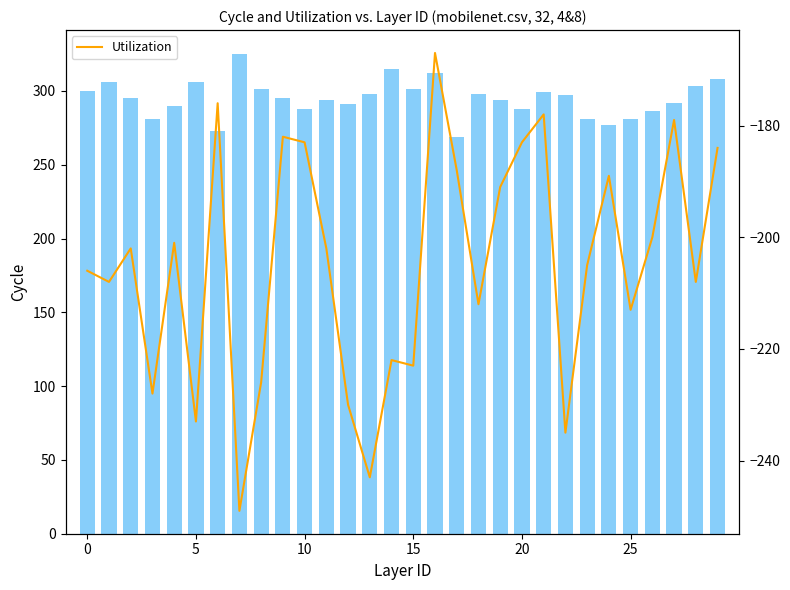

The IP series shows 419.1 at 21. True or false?

False